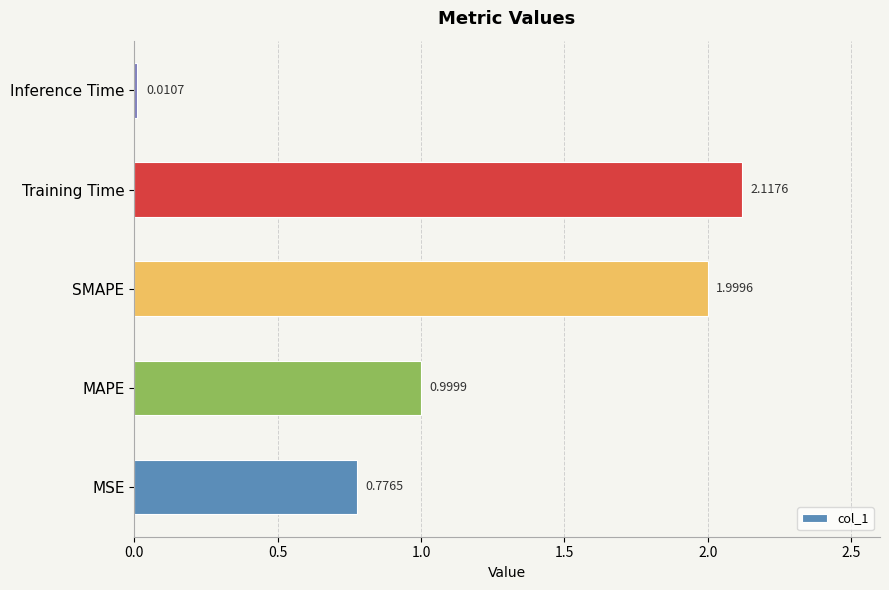

Which category has the highest value across all series?

Training Time